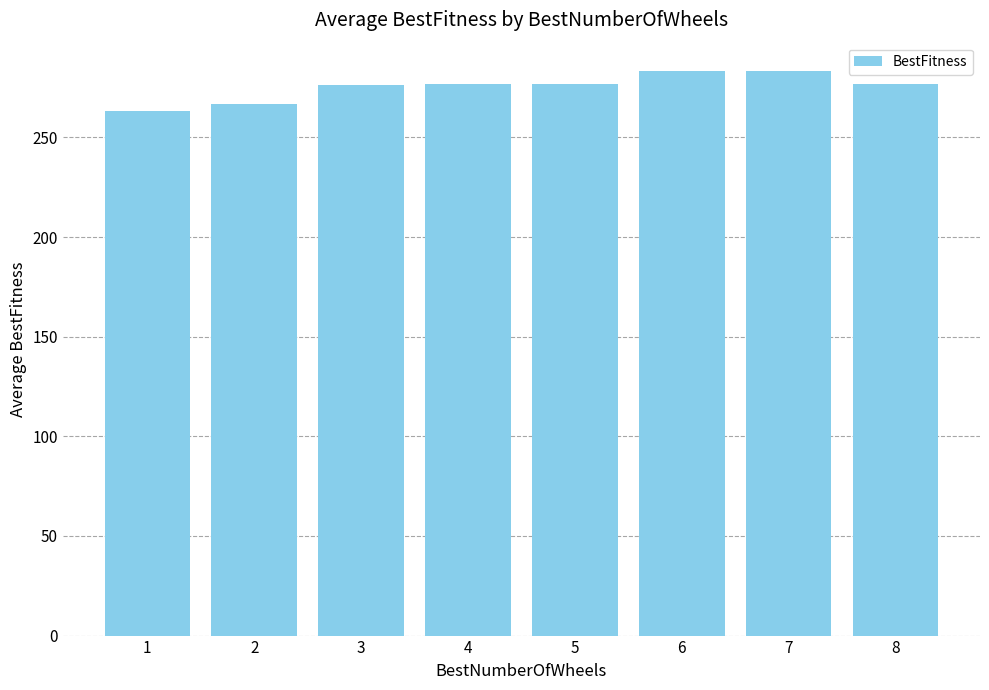

What is the difference between the values at 2 and 5?

10.0